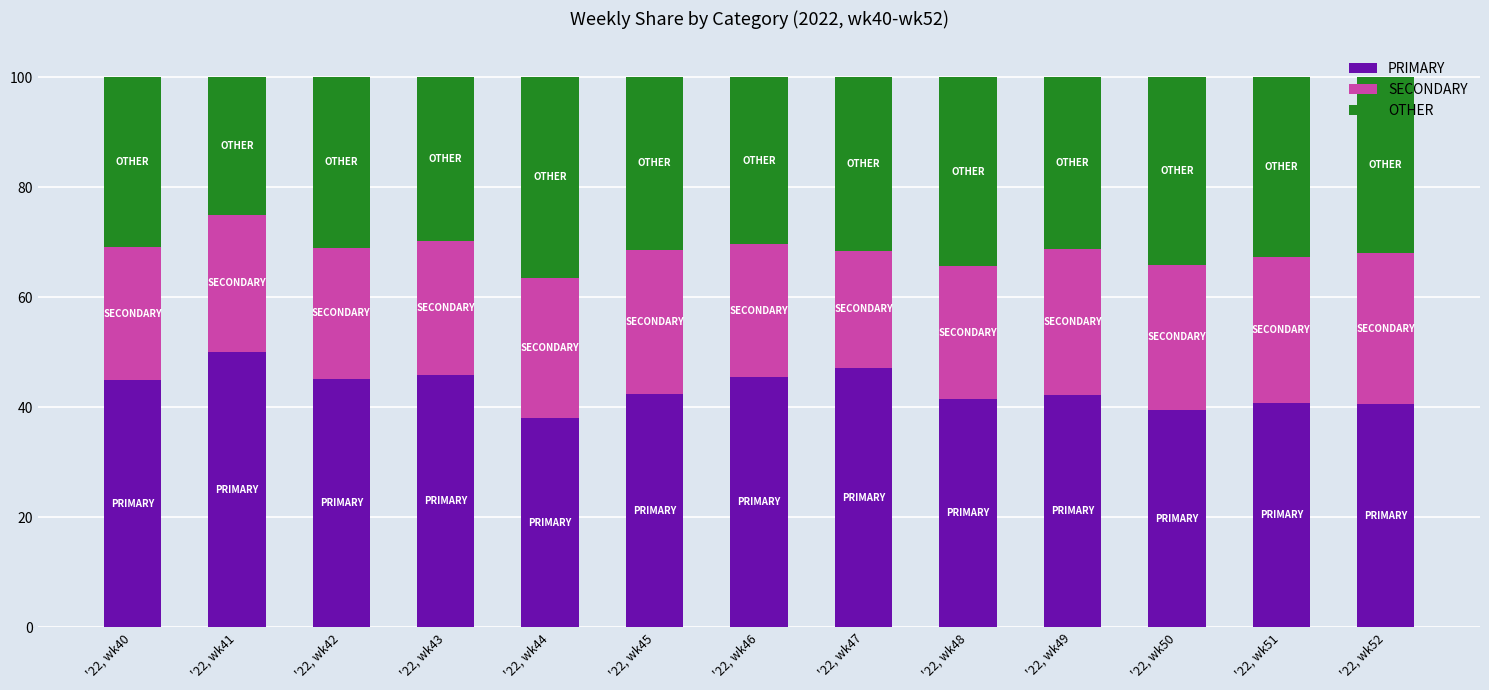

Is it true that PRIMARY equals 40.8 at '22, wk51?

True